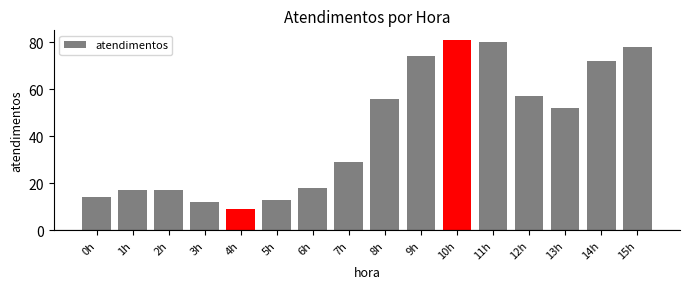

Reading left to right, extract all data points from this chart.

0h=14	1h=17	2h=17	3h=12	4h=9	5h=13	6h=18	7h=29	8h=56	9h=74	10h=81	11h=80	12h=57	13h=52	14h=72	15h=78